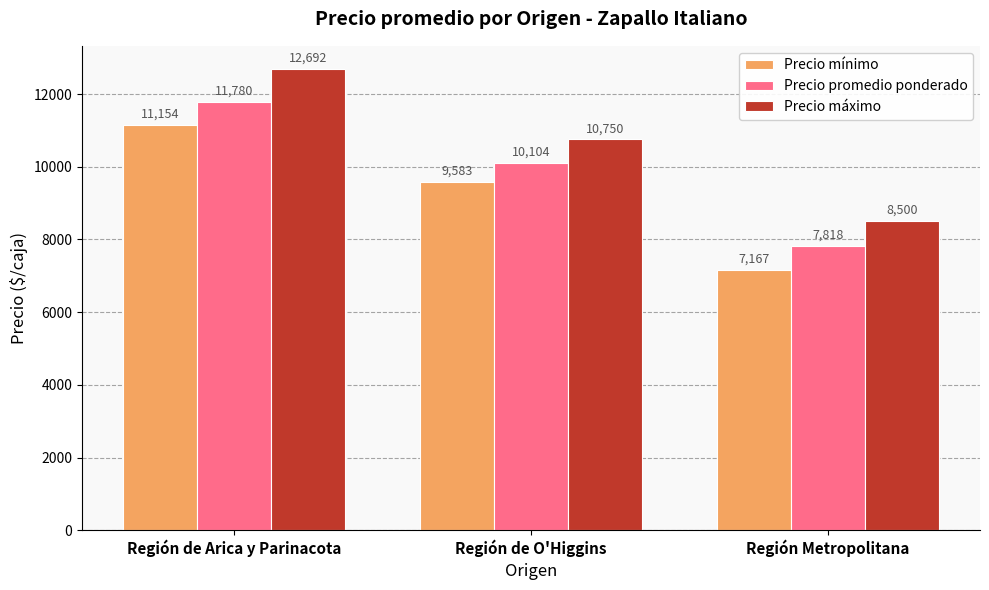

Which series has the largest range (max minus min)?

Precio máximo